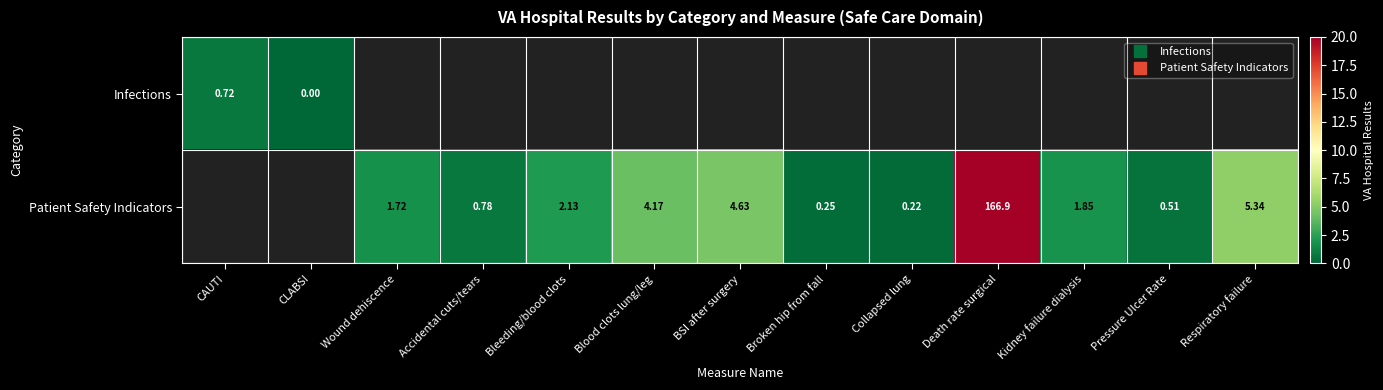

Between Collapsed lung and Wound dehiscence, which is larger?

Wound dehiscence